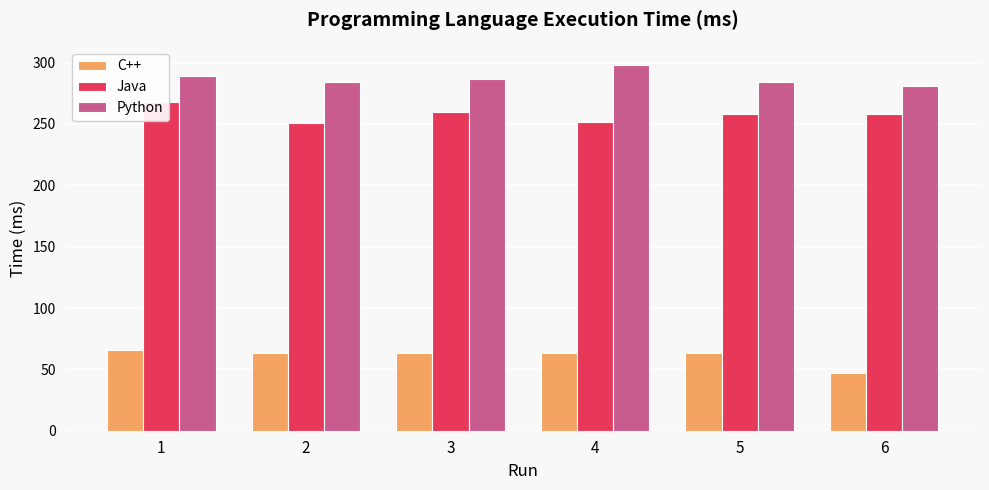

Which category has the lowest value in the Python series?

6